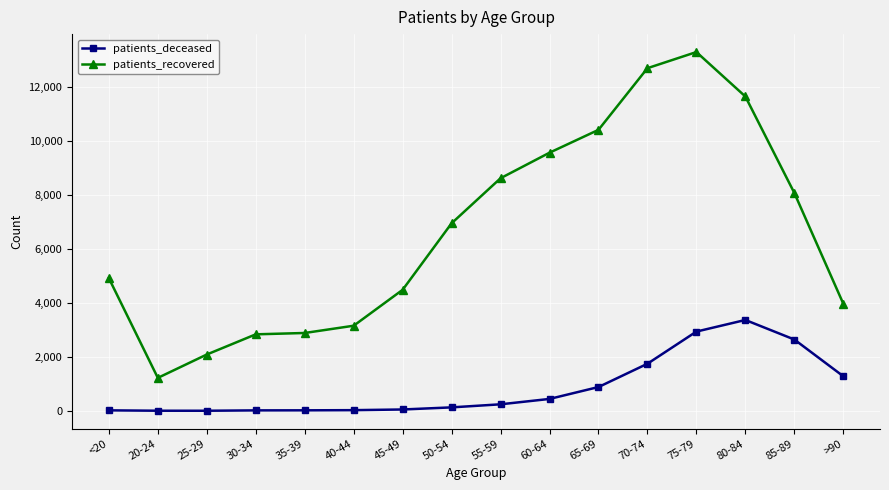

At which category is the sum across all series the highest?

75-79